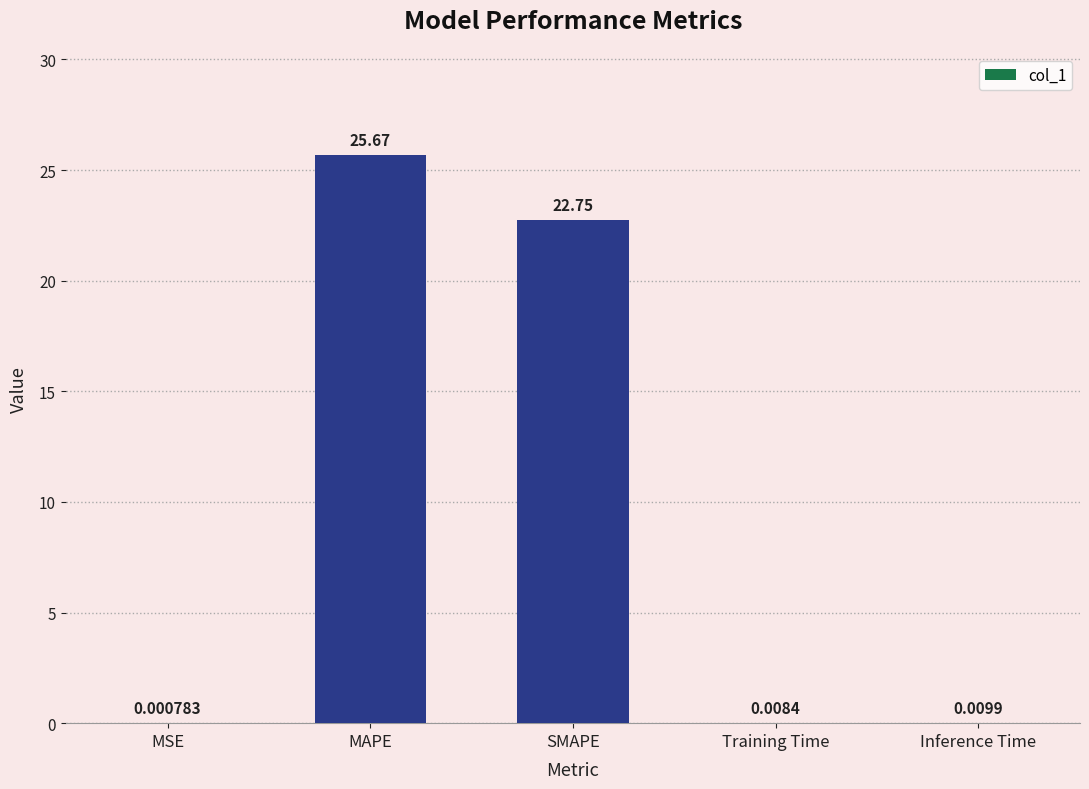

What is the sum of the values at SMAPE and MSE?

22.8